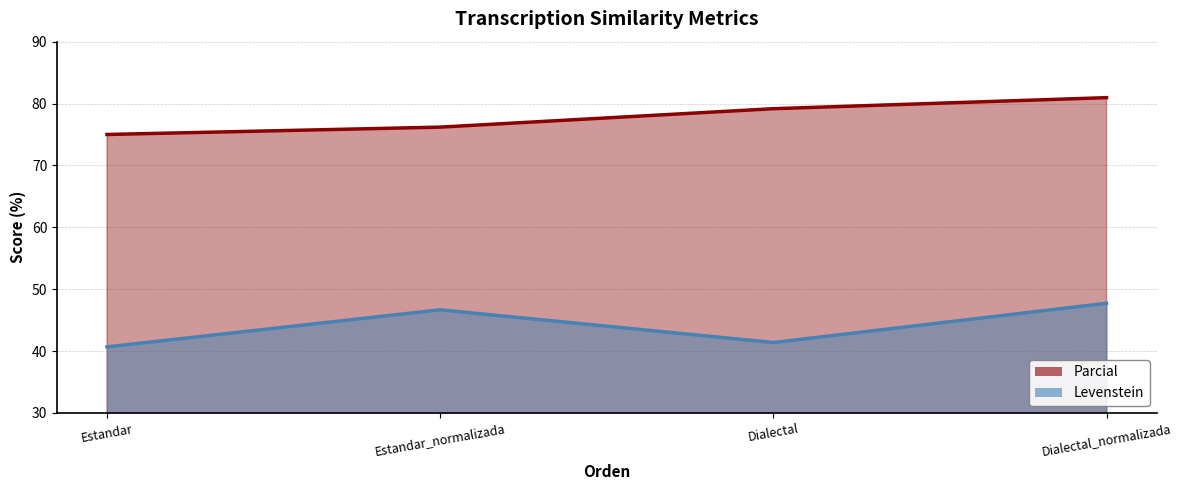

What is the label of the 4th point from the right?

Estandar